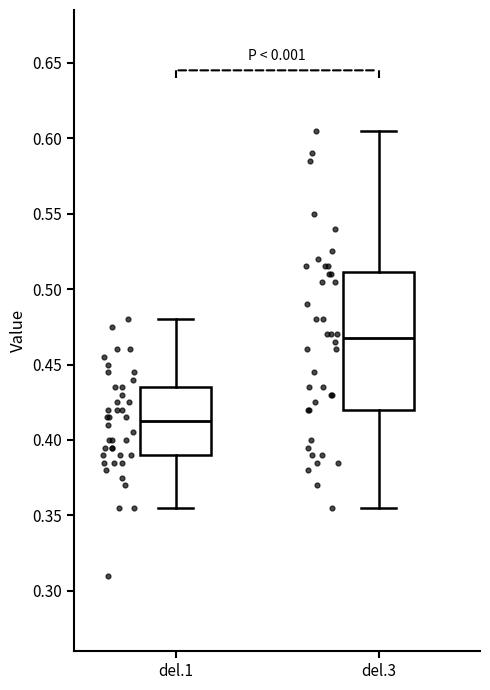

Where is the upper edge of the box for del.1 on the y-axis? The values are not printed on the chart, so give them approximately, as read against the axis.

0.435